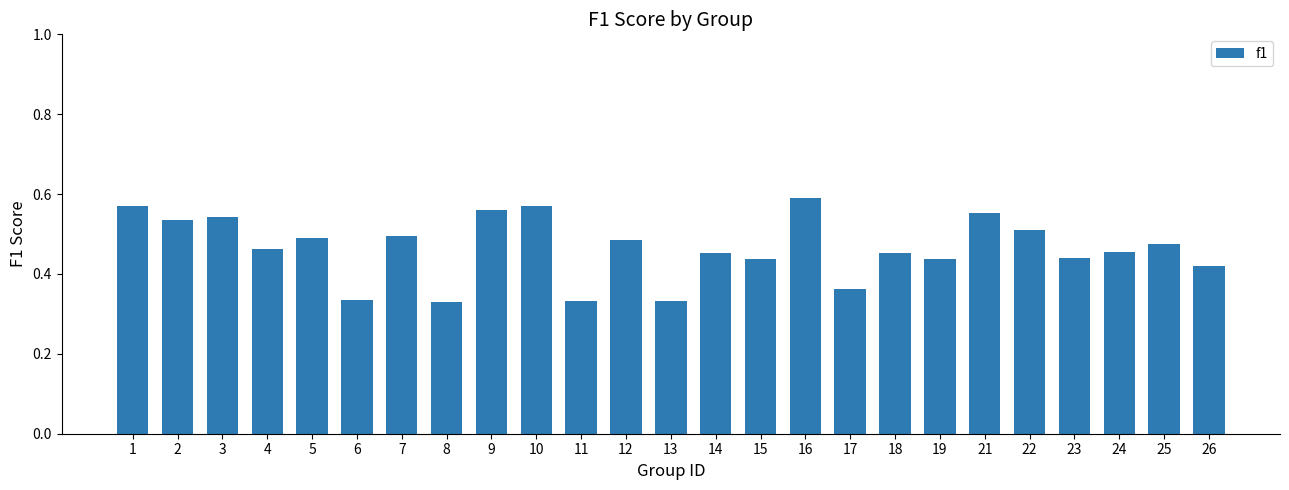

How many categories are shown in the chart?

25